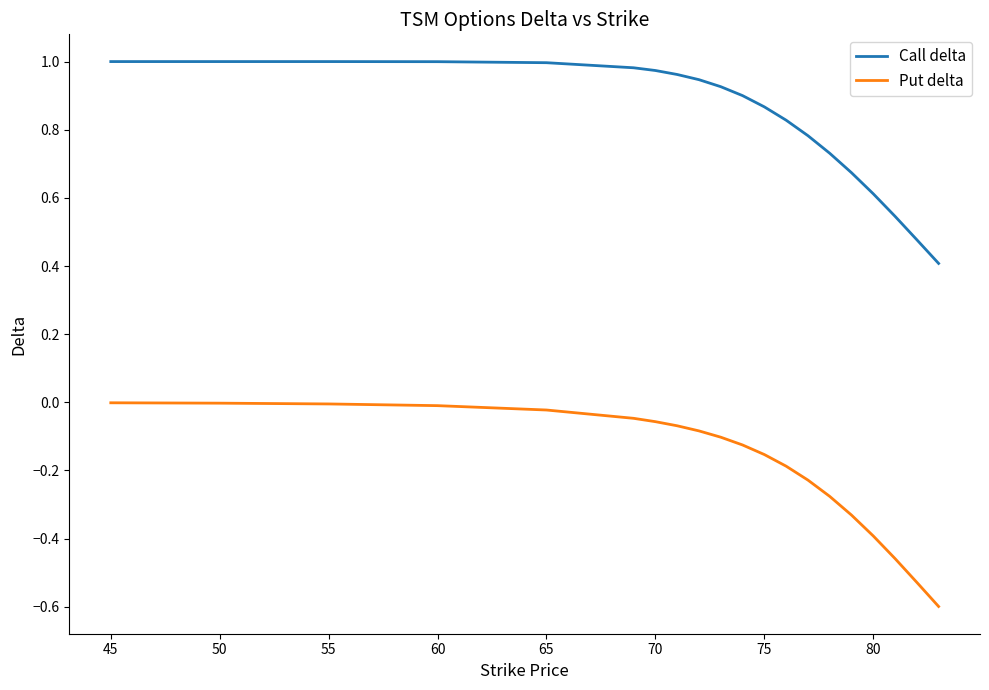

What is the sum of all Call delta values?

16.6